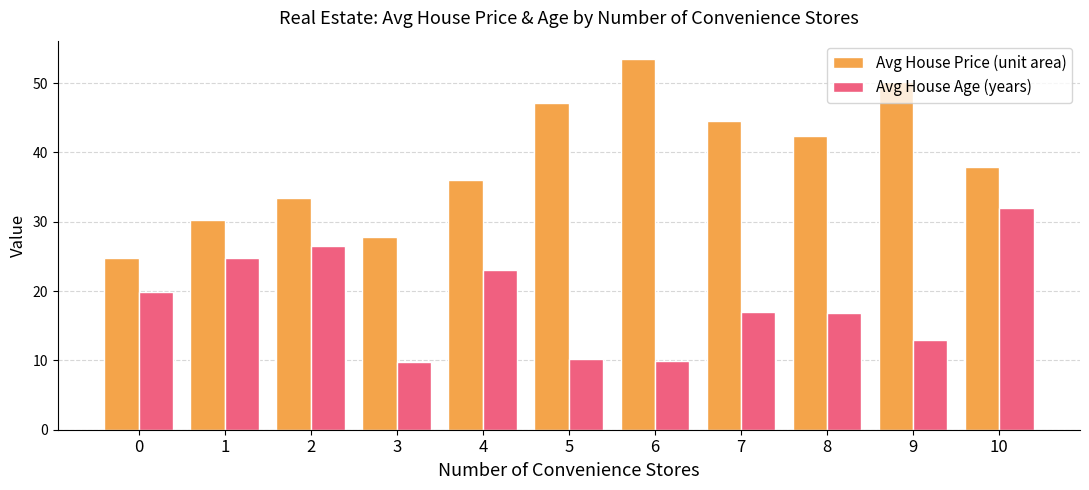

Which series has the largest total across all categories?

Avg House Price (unit area)